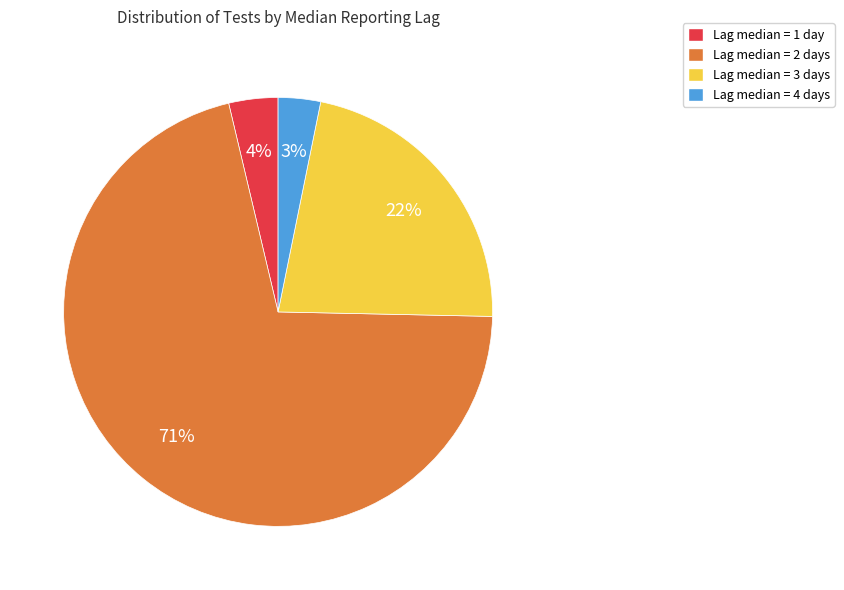

Does any single category account for the majority?

Yes